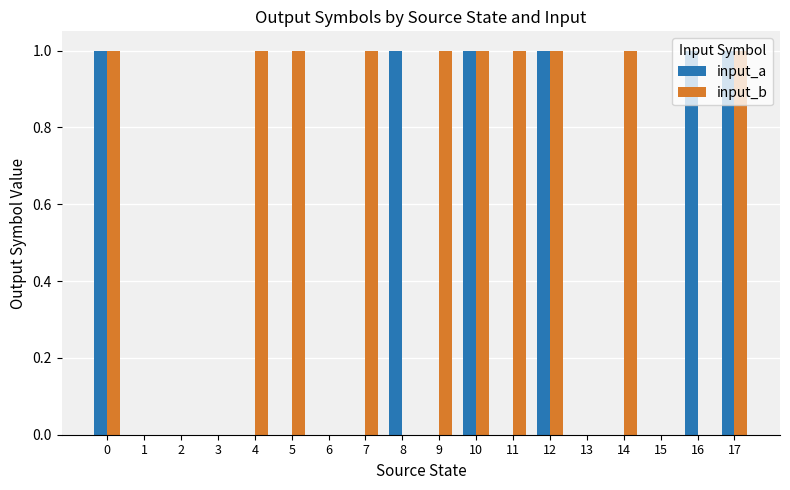

True or false: input_b has a value of 1 at 5.

True